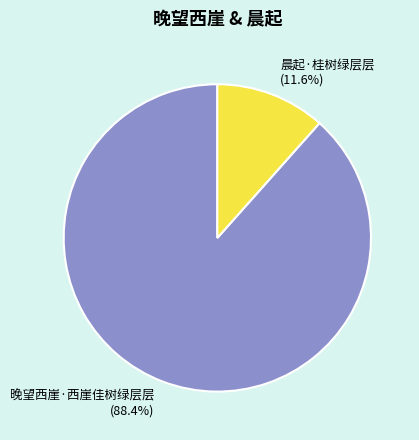

To the nearest percent, what is the difference between the largest and smallest slice percentages?

77%